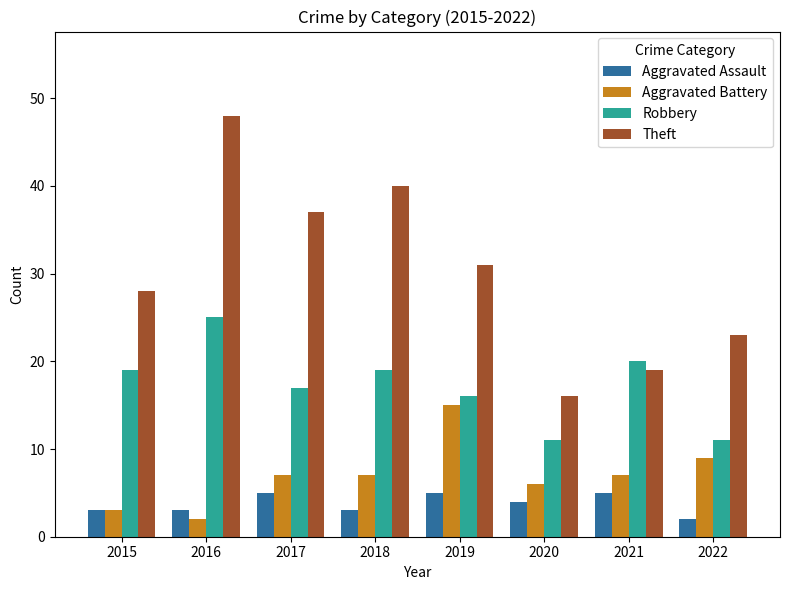

What is the highest value of the Theft series?

48